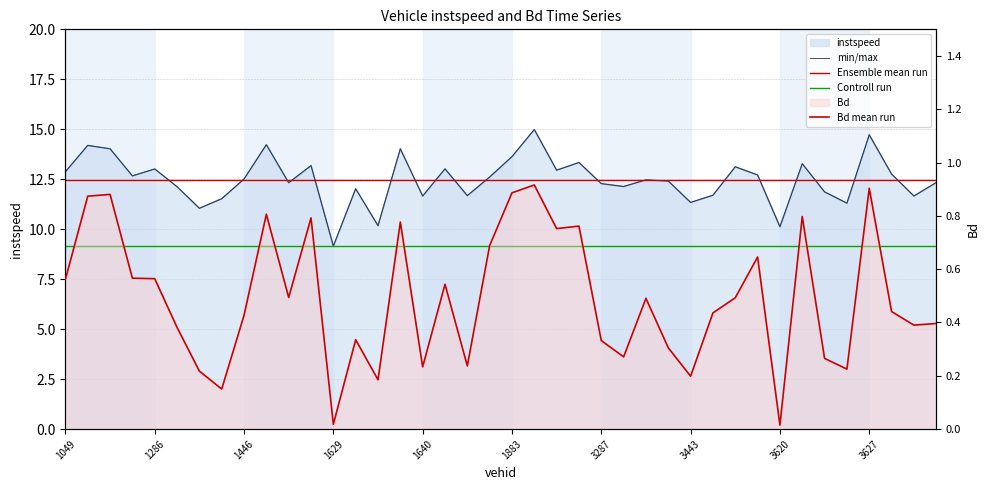

What is the spread (max minus min) of values at 13?

12.1